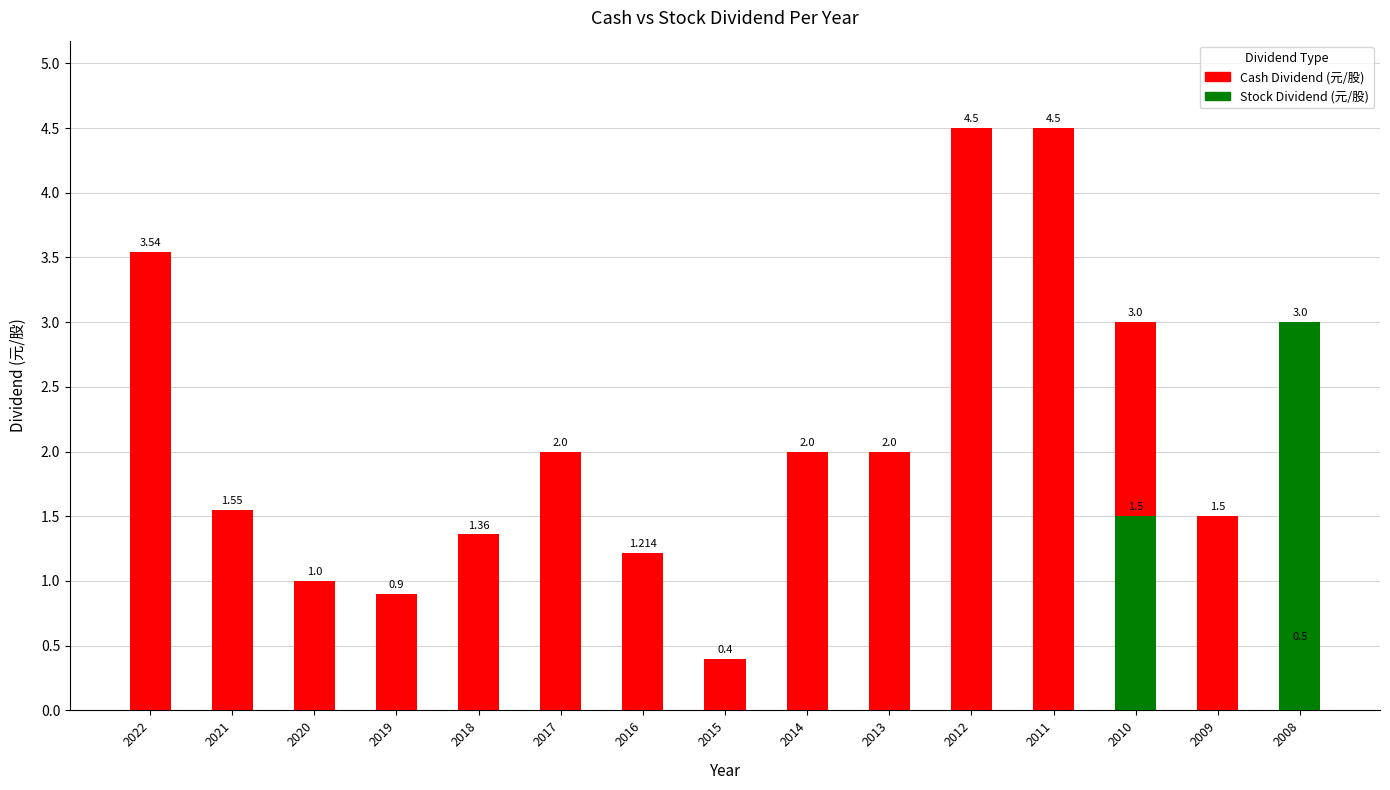

At which category is the sum across all series the highest?

2012